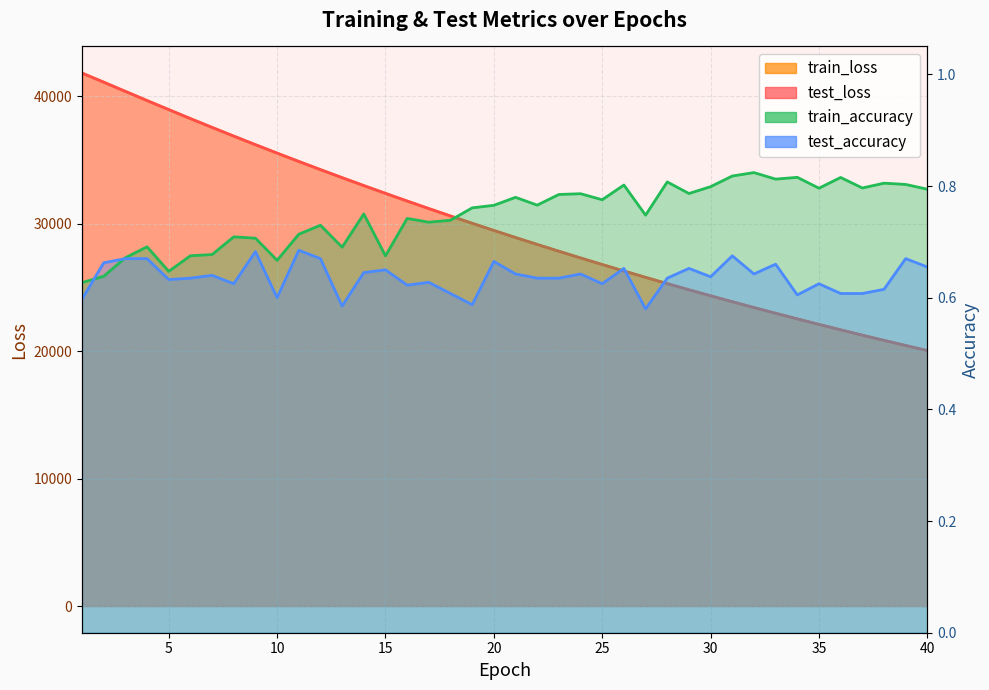

Between 32 and 39, which is larger?

32